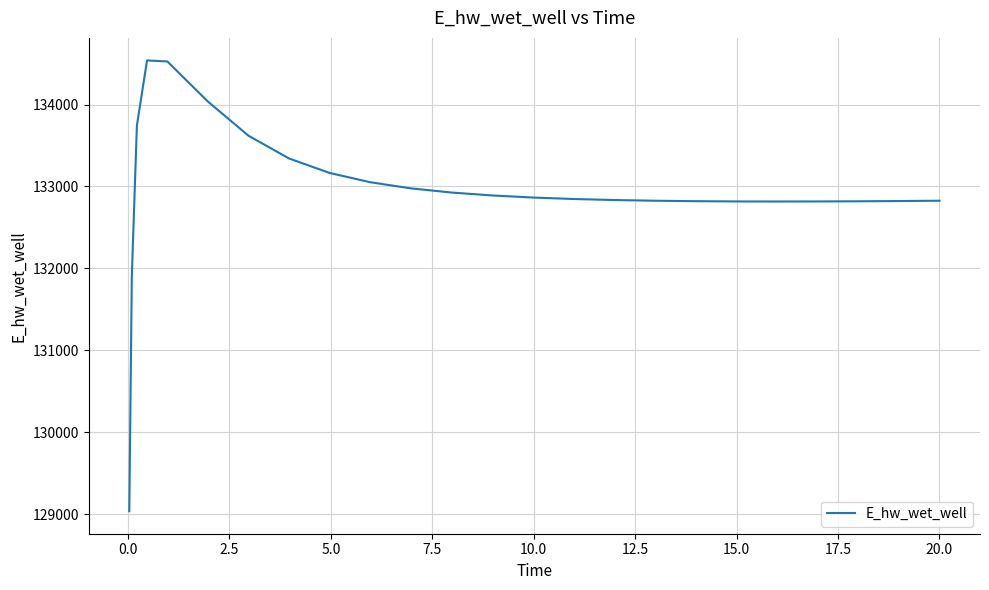

Is this an area chart (filled region under the line)?

No